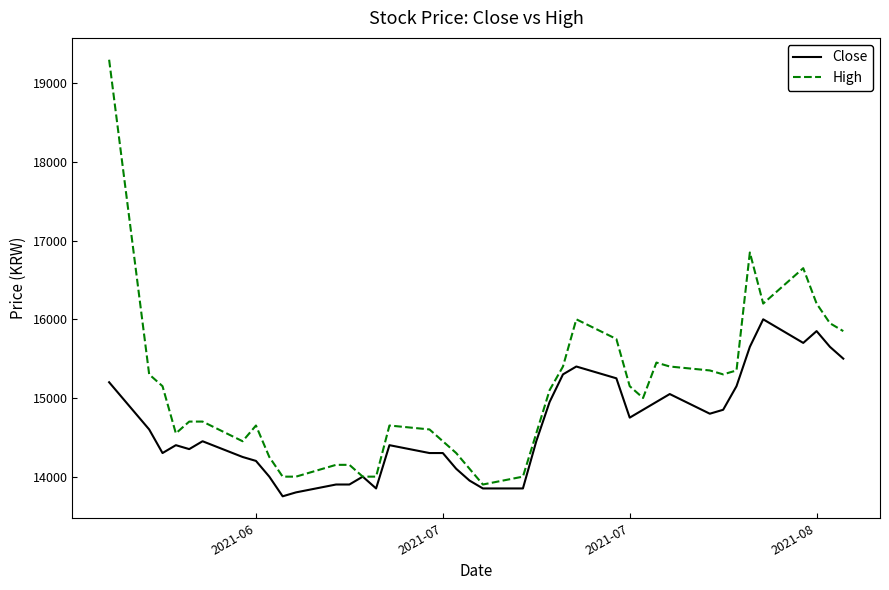

What is the difference between the maximum and minimum values in the Close series?

2250